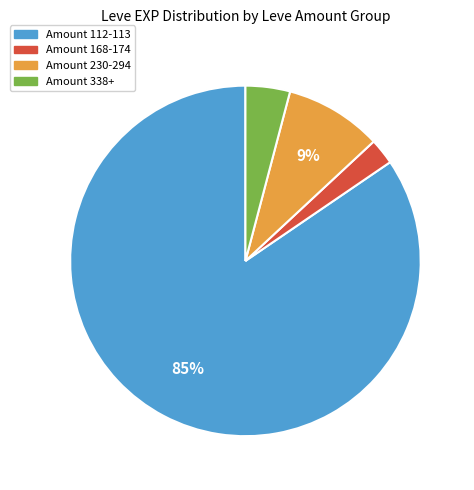

Is there a majority slice in this chart?

Yes